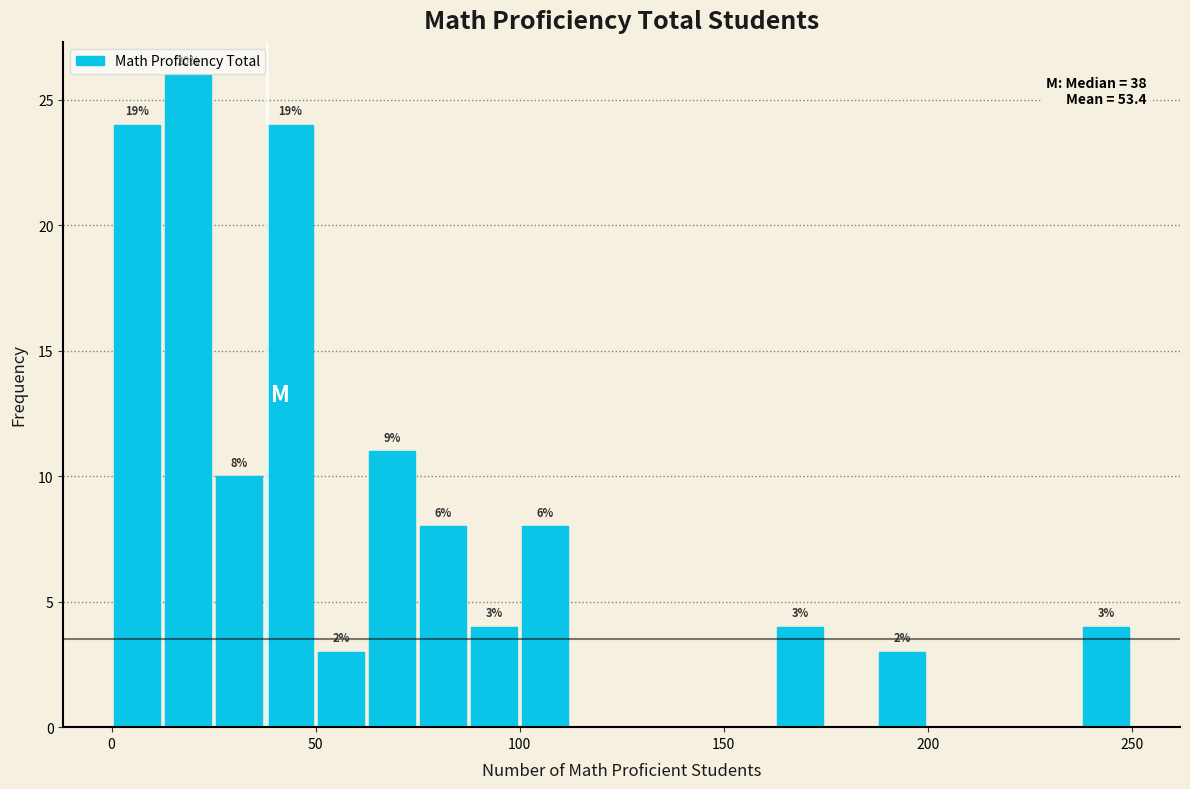

Read against the x-axis, roughly where is the centre of the tallest bar?

20